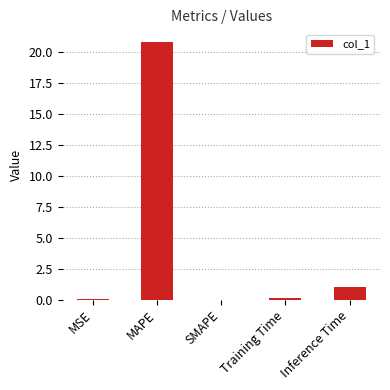

What is the sum of the values at SMAPE and MSE?

0.1